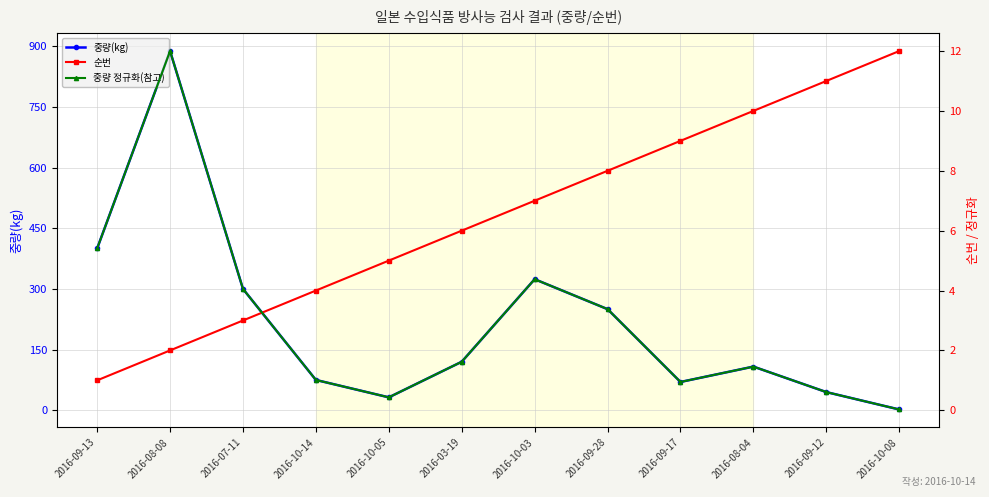

Reading right to left, list all the values displayed in this chart.

중량(kg): 2.0	45.0	108.0	70.0	250.0	324.0	120.0	32.0	75.0	300.0	888.0	400.0
순번: 12.0	11.0	10.0	9.0	8.0	7.0	6.0	5.0	4.0	3.0	2.0	1.0
중량 정규화(참고): 0.0	0.6	1.5	0.9	3.4	4.4	1.6	0.4	1.0	4.1	12.0	5.4